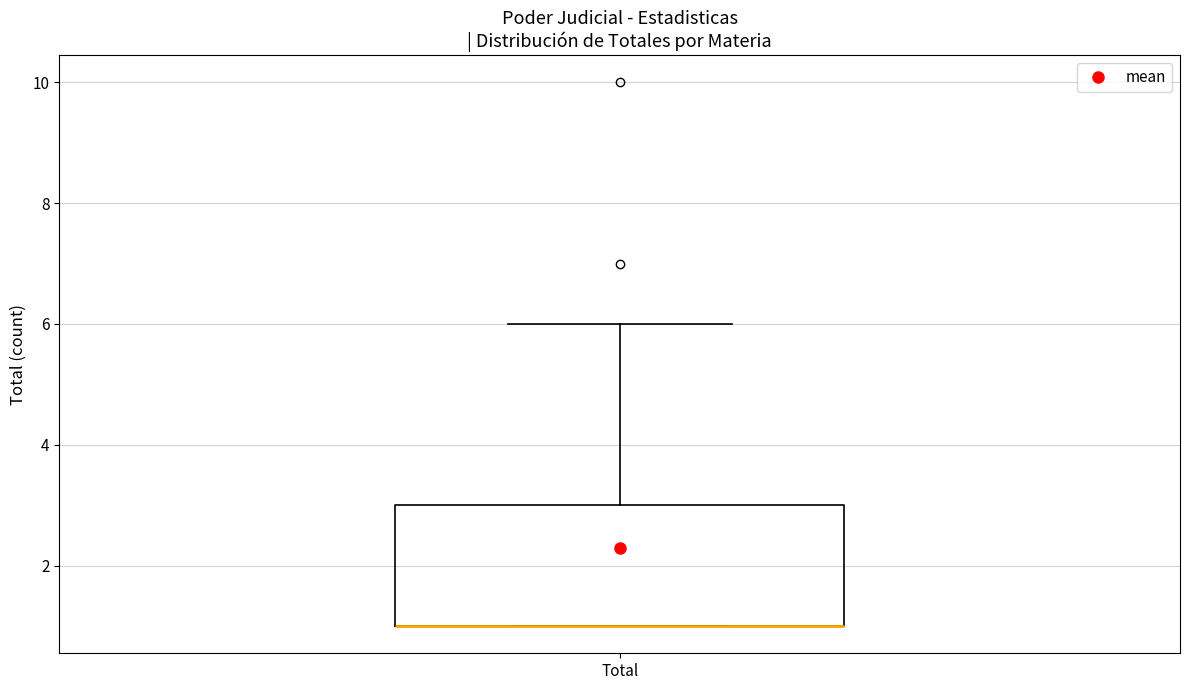

Transcribe this box plot: give where the median line is, the range the box spans, and where the two whiskers end, as read against the y-axis. The values are not printed on the chart, so give them approximately, as read against the axis.

median 1 (drawn on the box's lower edge), box 1 to 3, whiskers 1 to 6